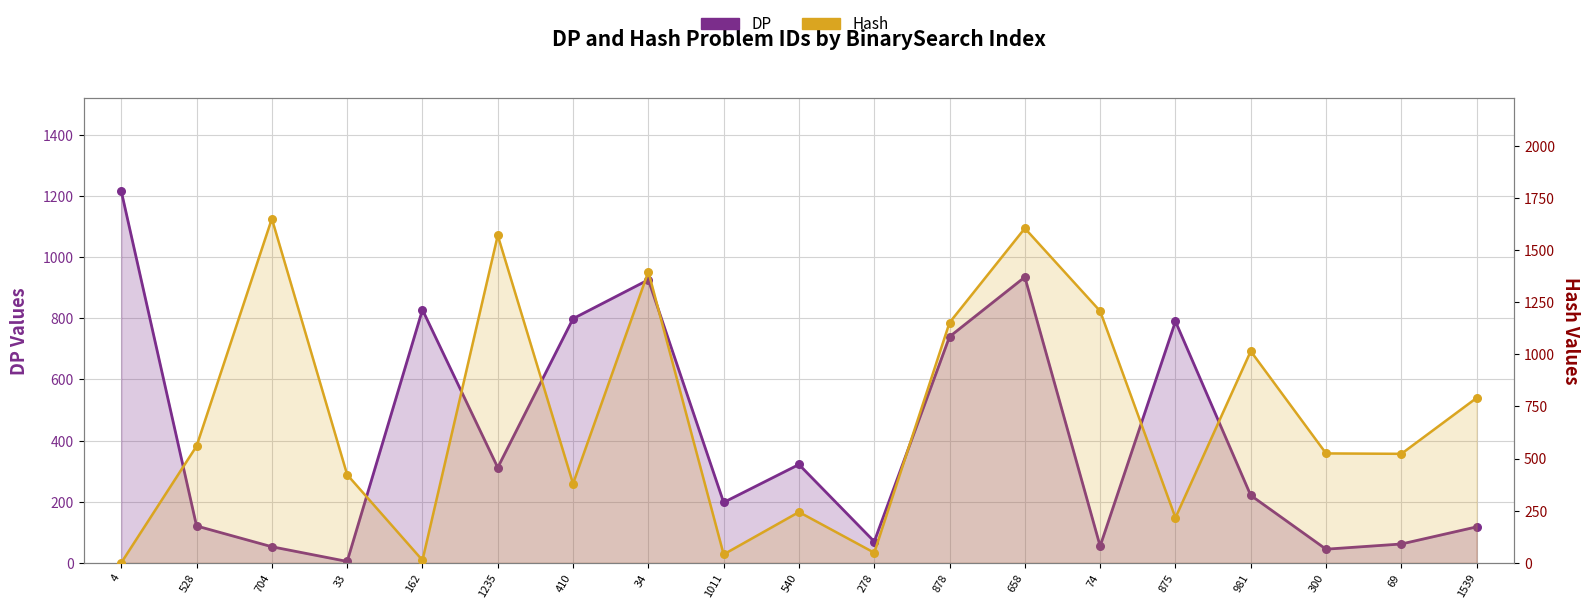

What are all the series names shown in the legend?

DP, Hash